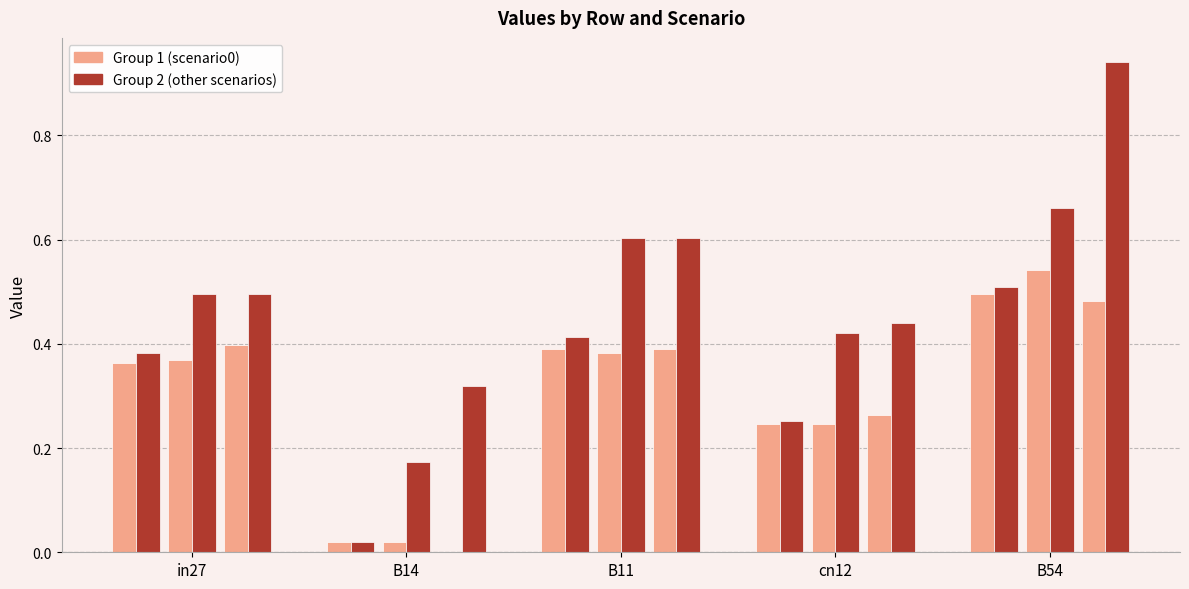

At which label does job344_scenario1_653 reach its minimum?

B14